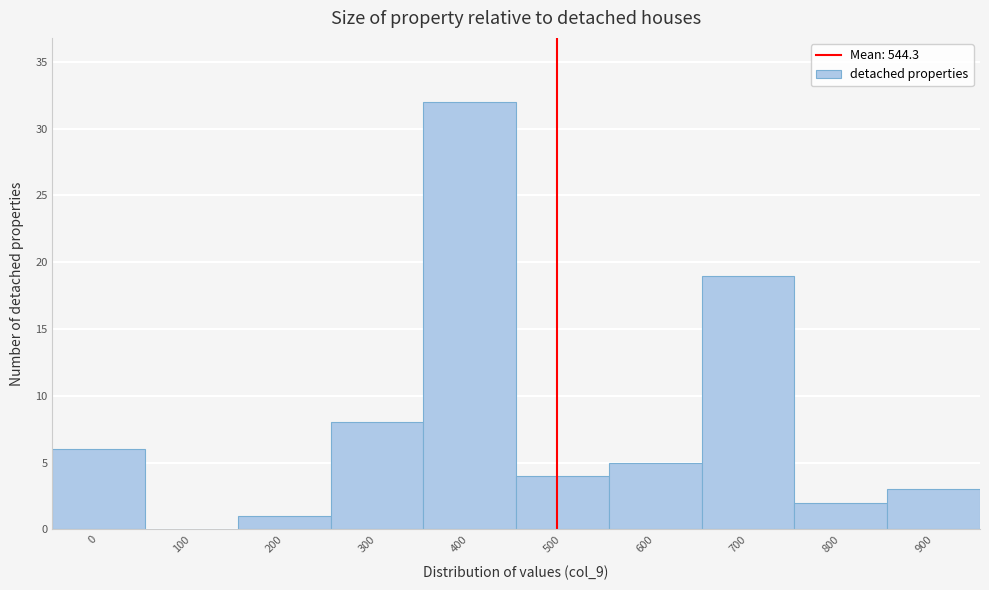

Reading right to left, what are all the values shown in this chart?

900=3	800=2	700=19	600=5	500=4	400=32	300=8	200=1	100=0	0=6